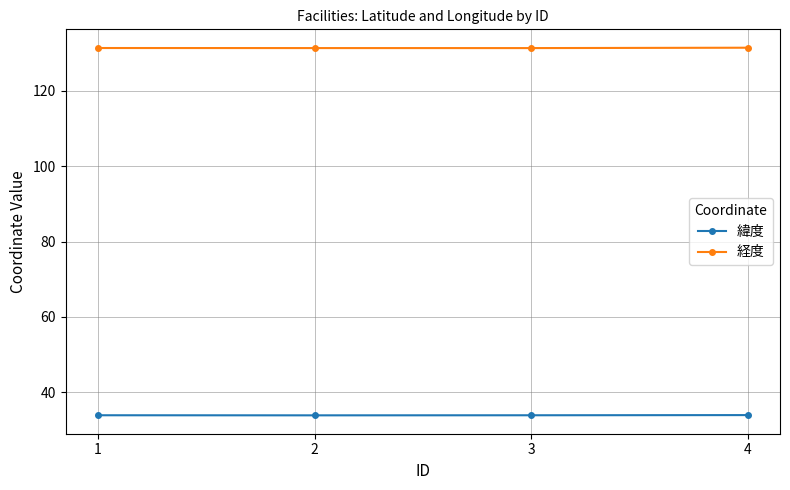

True or false: 経度 has more than 2 points higher than both neighbors.

False